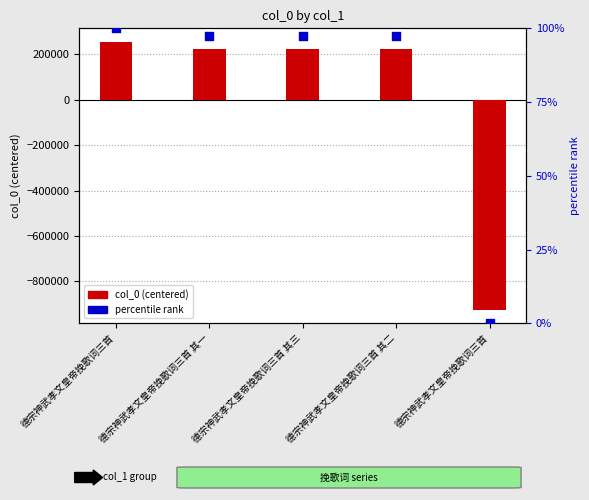

Which series contains the lowest Y value?

col_0 (centered)